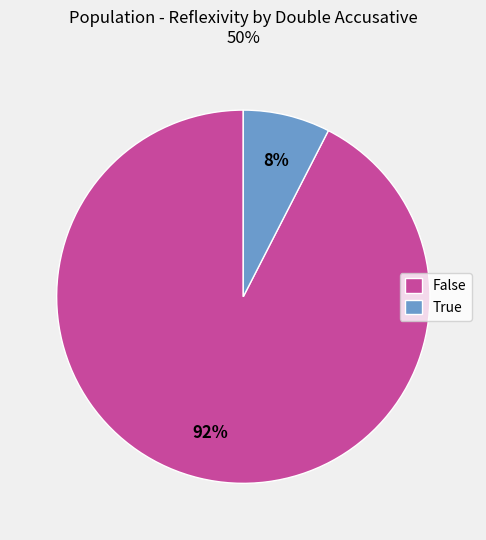

Count the number of slices in the pie.

2